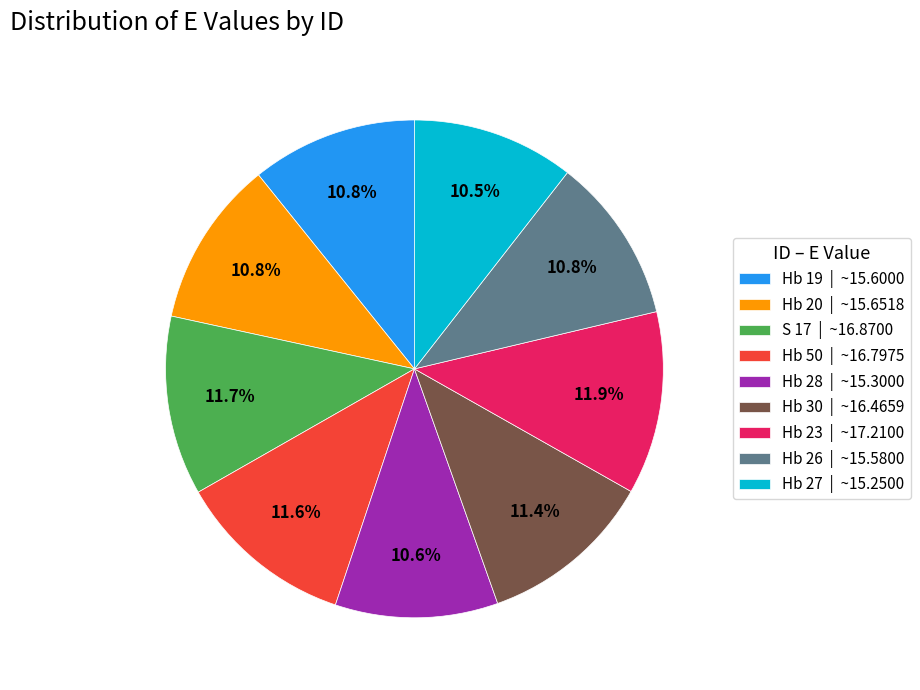

Is it true that Hb 20 is 22% of the pie?

False